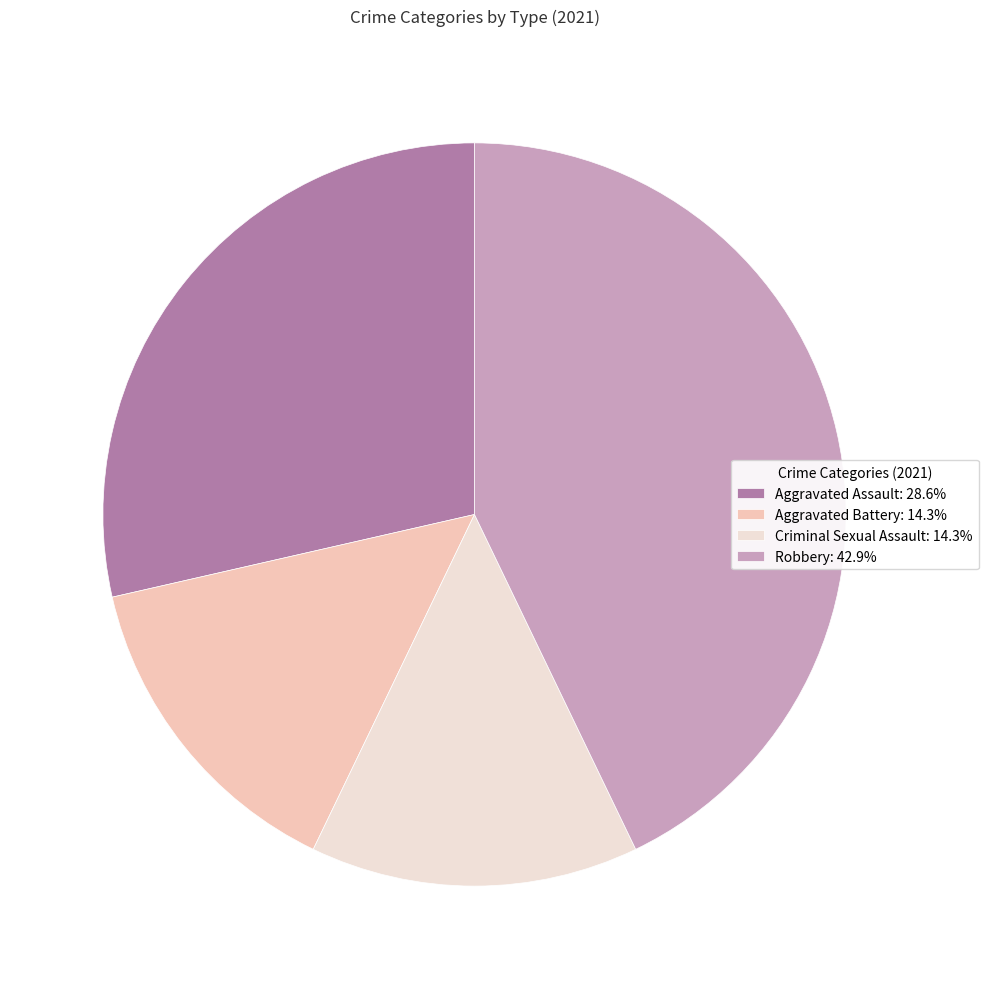

Does any single category account for the majority?

No